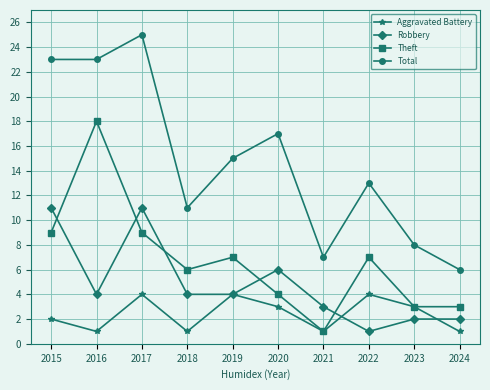

What is the total value across all series at 2017?

49